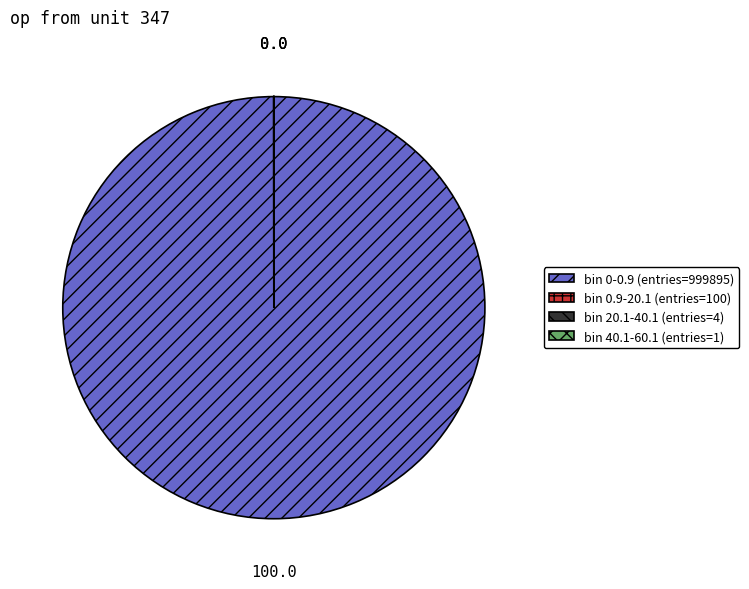

What is the majority slice?

bin 0-0.9 (entries=999895)